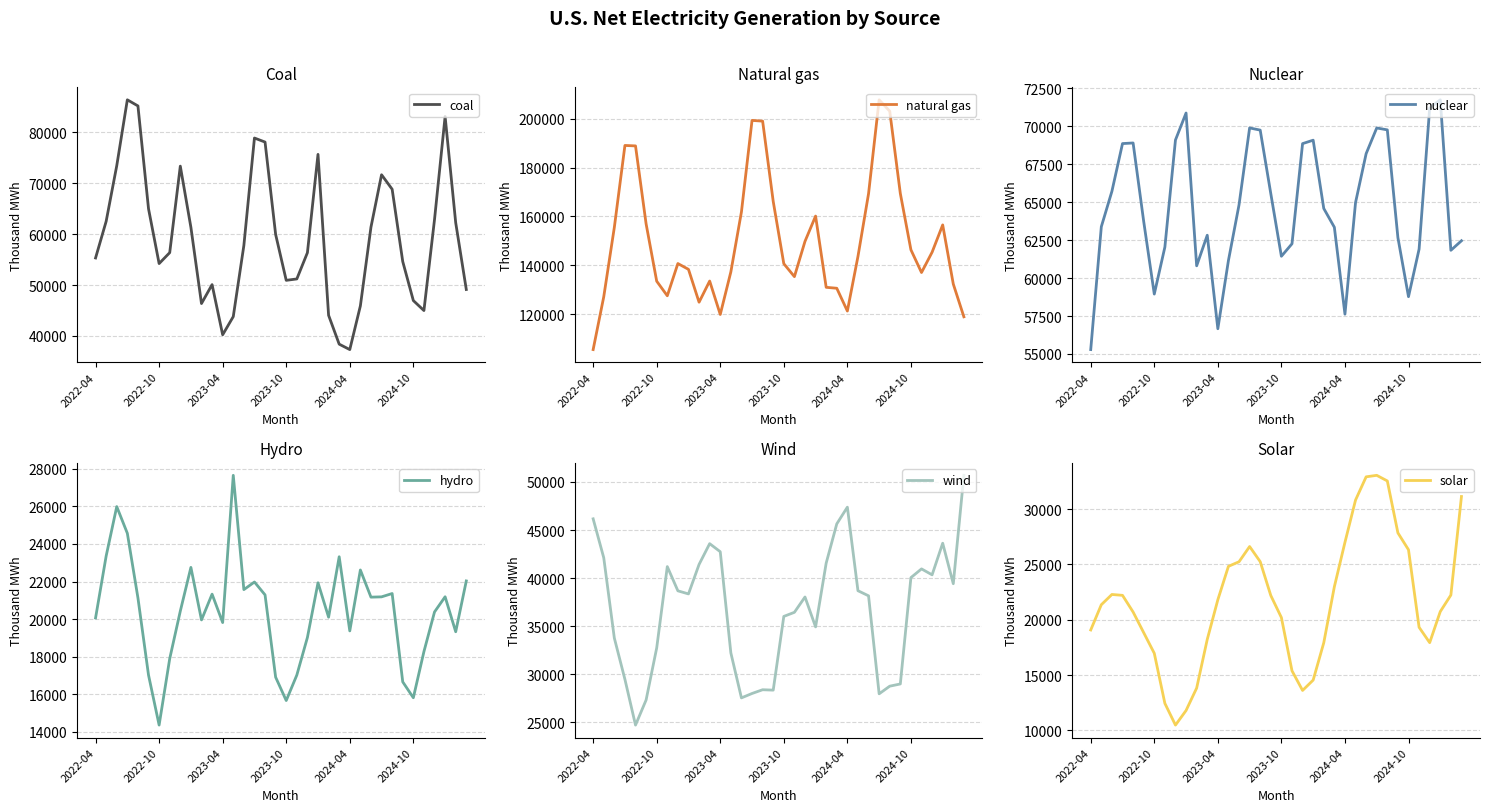

What are all the series names shown in the legend?

coal, natural gas, nuclear, hydro, wind, solar